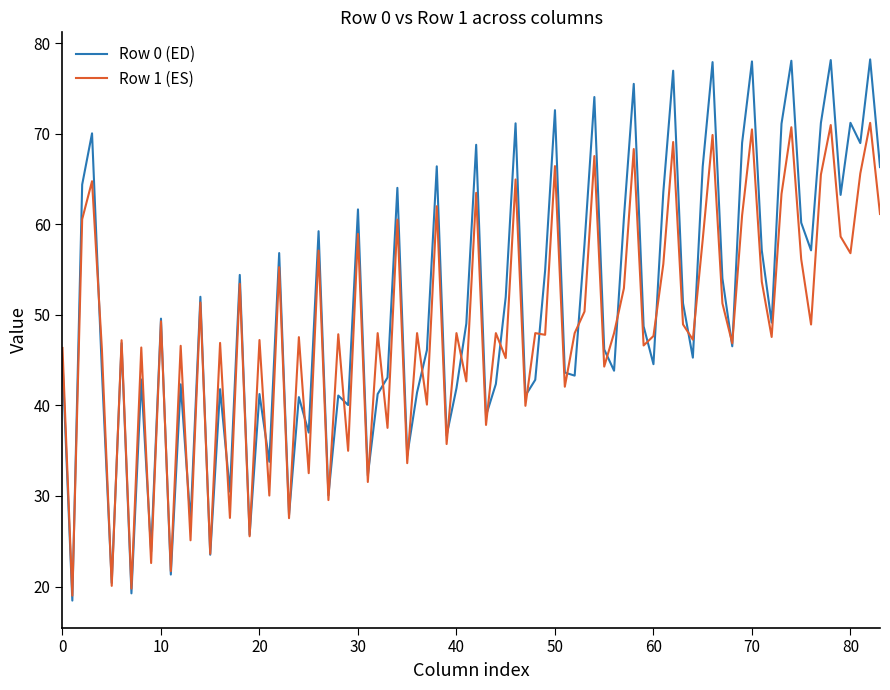

List the series in order of their peak value, lowest first.

Row 1 (ES), Row 0 (ED)